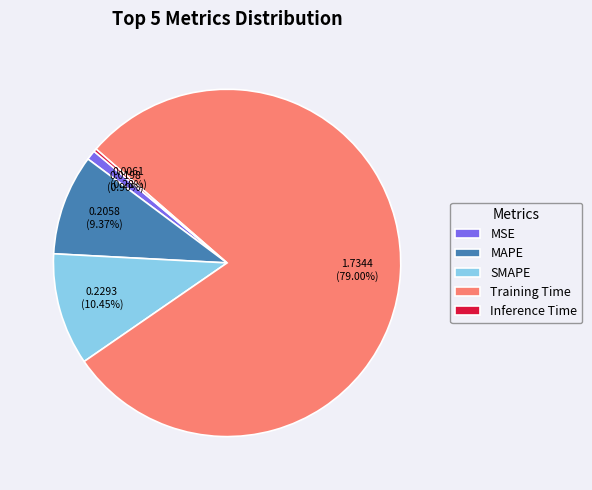

True or false: MAPE accounts for 22% of the total.

False